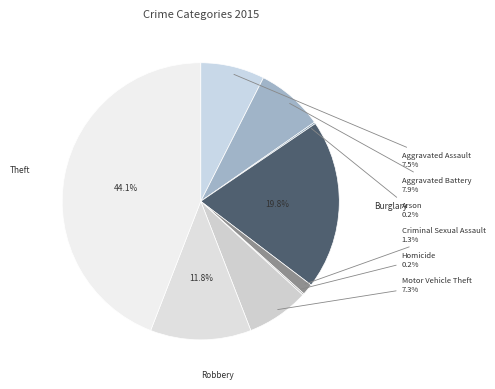

Which has a higher value, Aggravated Battery or Criminal Sexual Assault?

Aggravated Battery